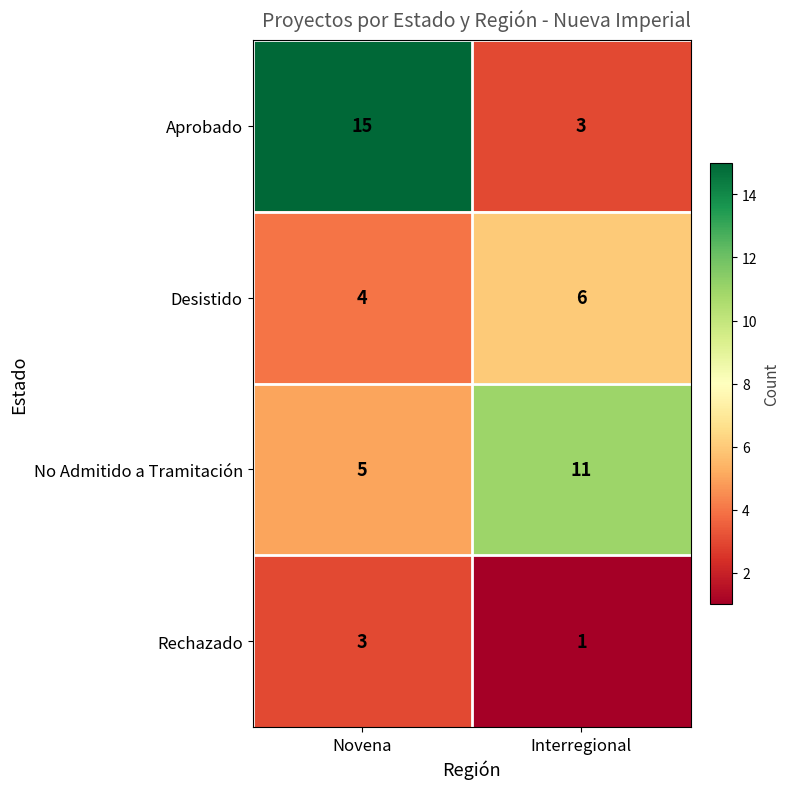

What is the difference between the highest and lowest values at Novena?

12